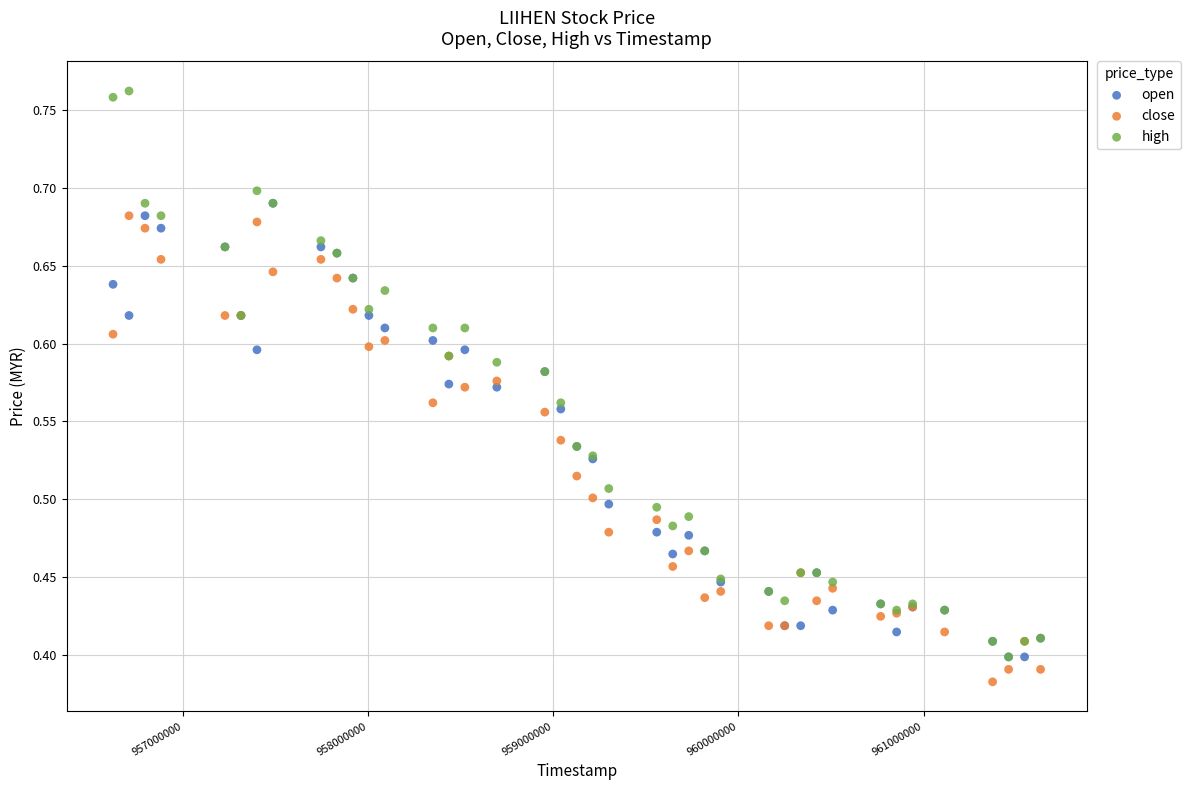

Which series reaches the minimum Y coordinate?

close